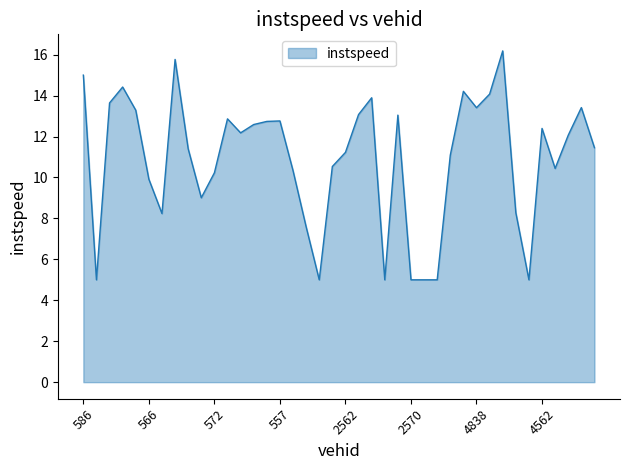

What is the smallest value displayed?

5.0